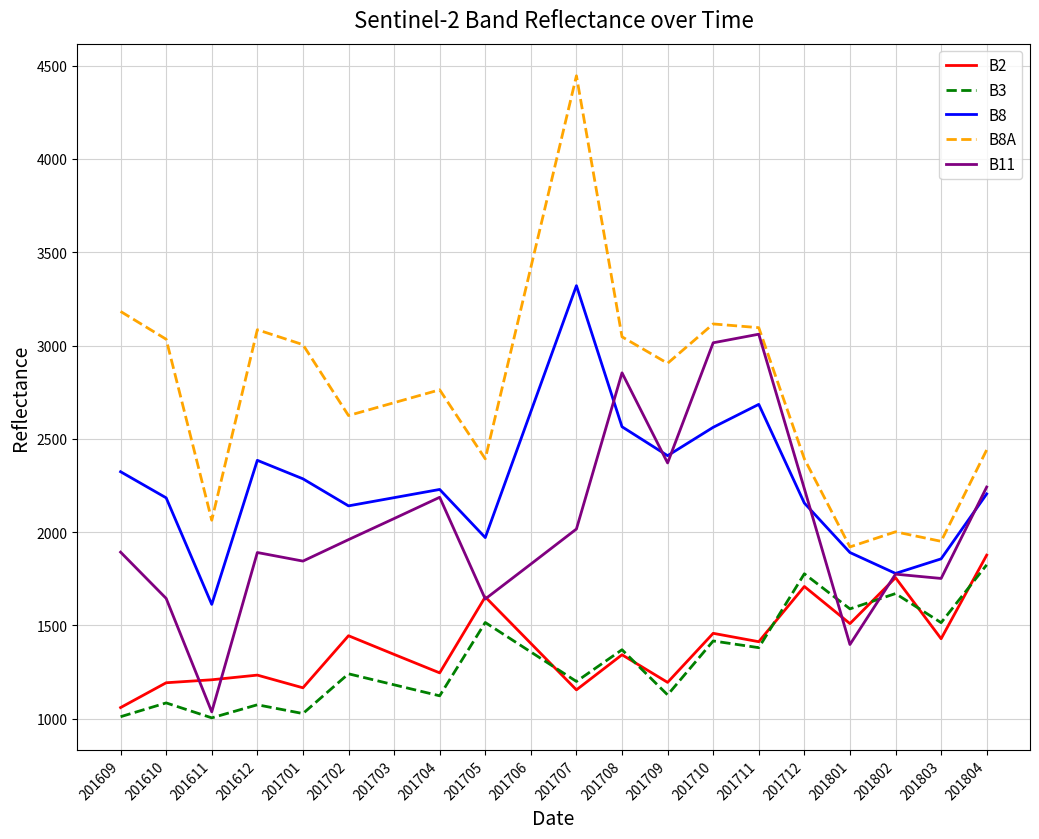

What is the greatest value displayed?

4446